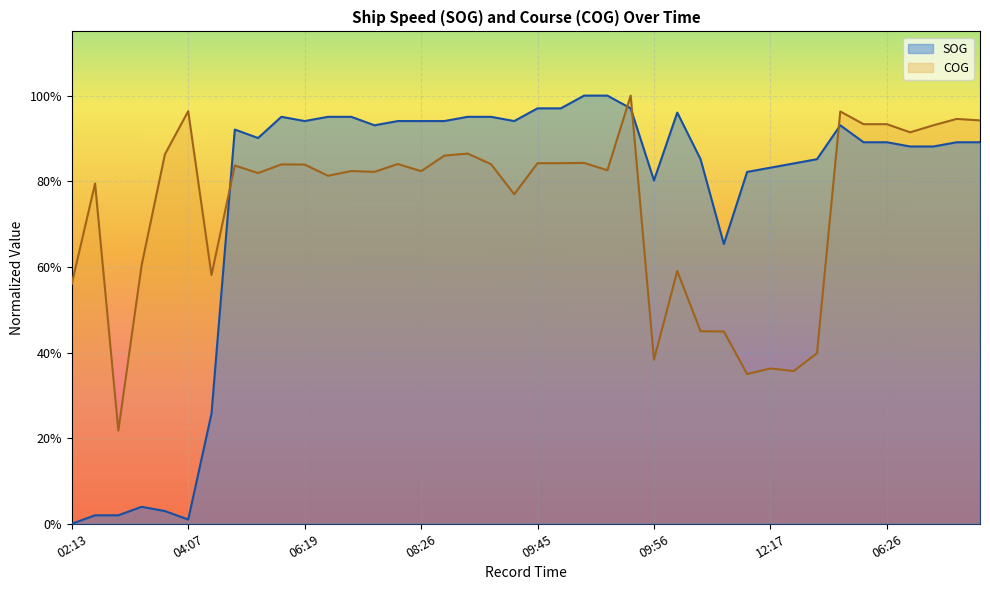

What is the difference between the second highest and minimum values in the SOG series?

1.0